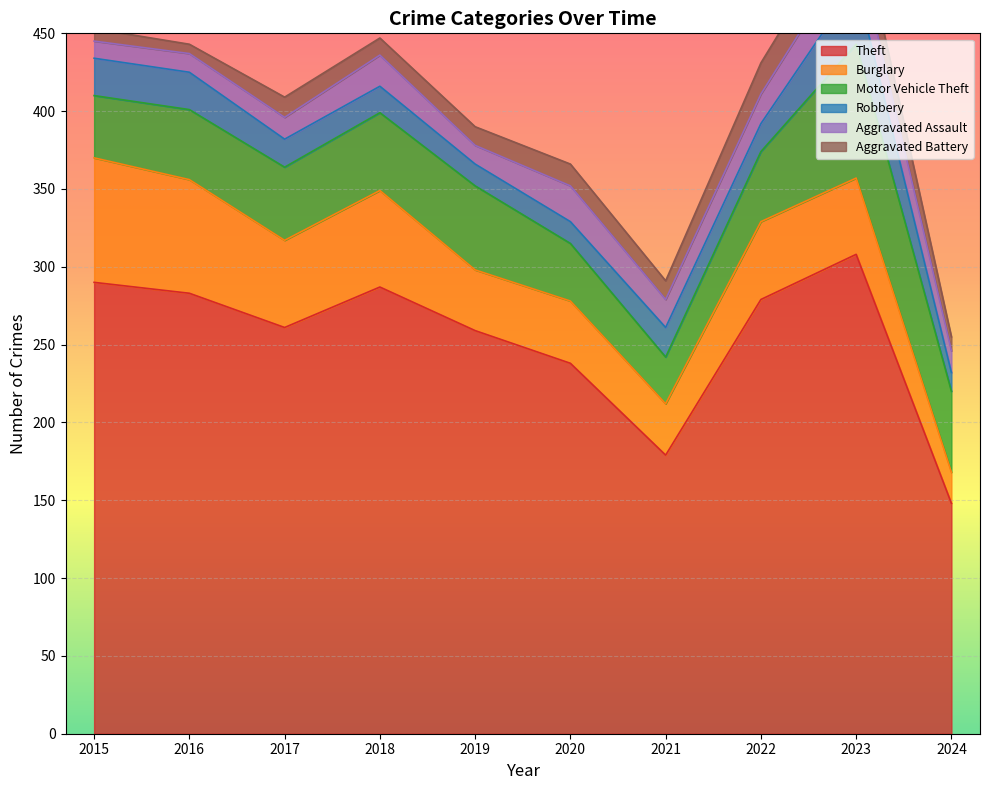

Which series changed the most between 2017 and 2020?

Theft